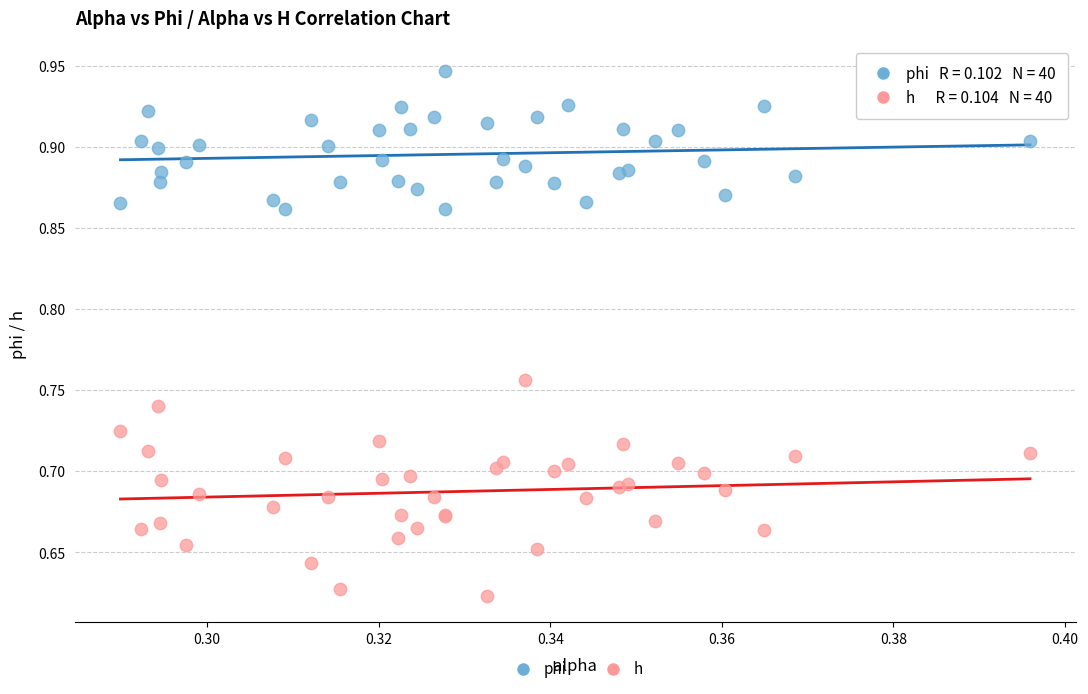

Which series has the widest spread of Y values?

h